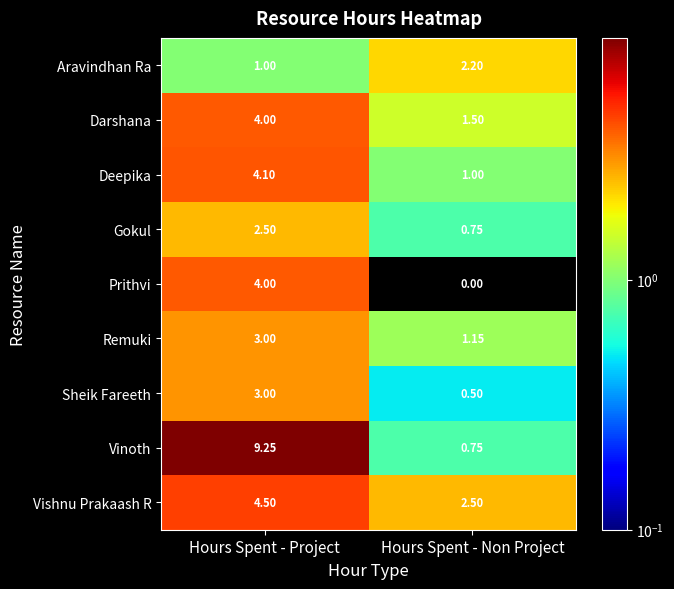

Where is Vishnu Prakaash R nearest to the value 3?

Hours Spent - Non Project